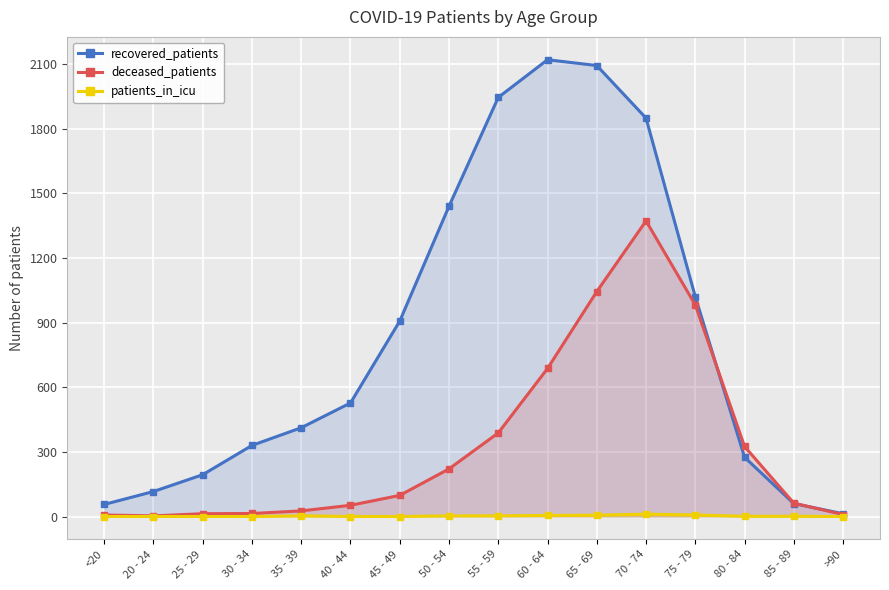

The value of recovered_patients at 70 - 74 is 2763. True or false?

False